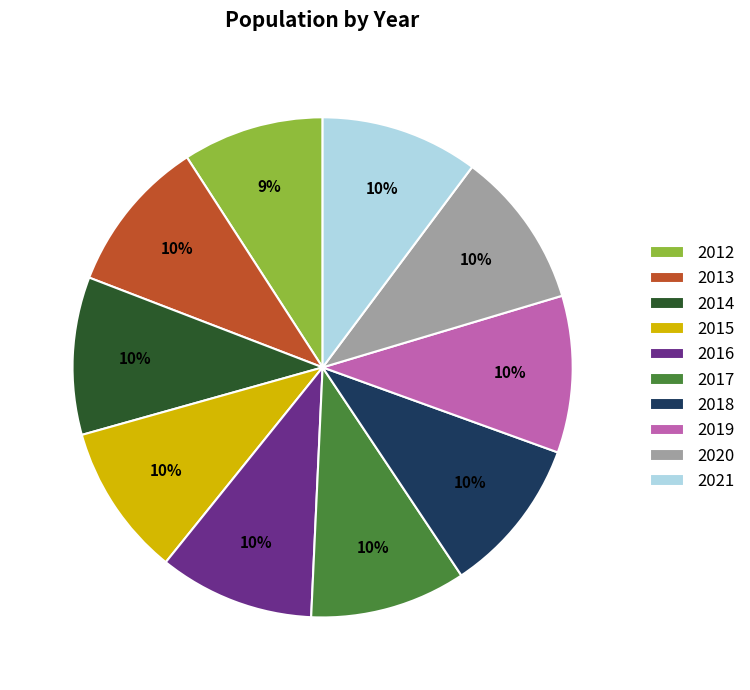

Which category has the smallest portion of the pie?

2012